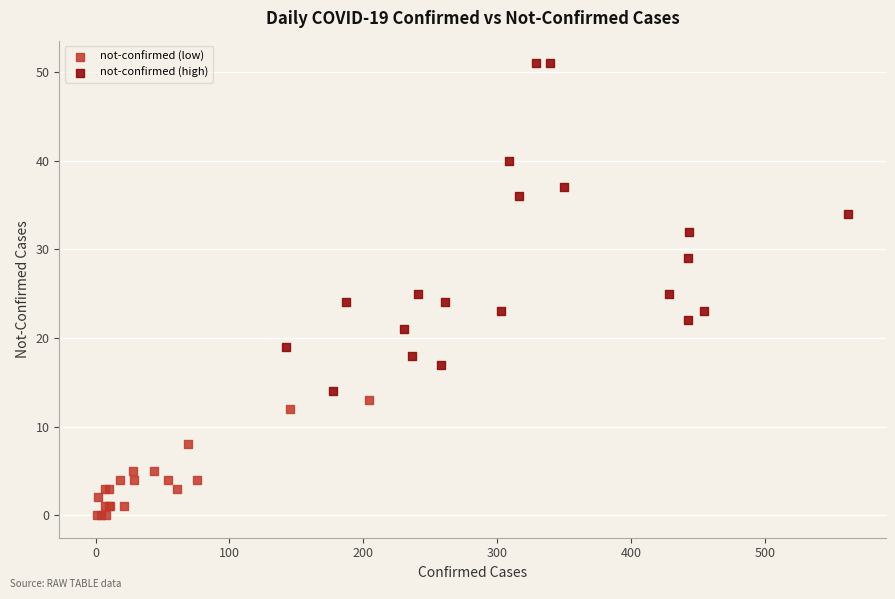

Which series has the widest spread of Y values?

not-confirmed (high)